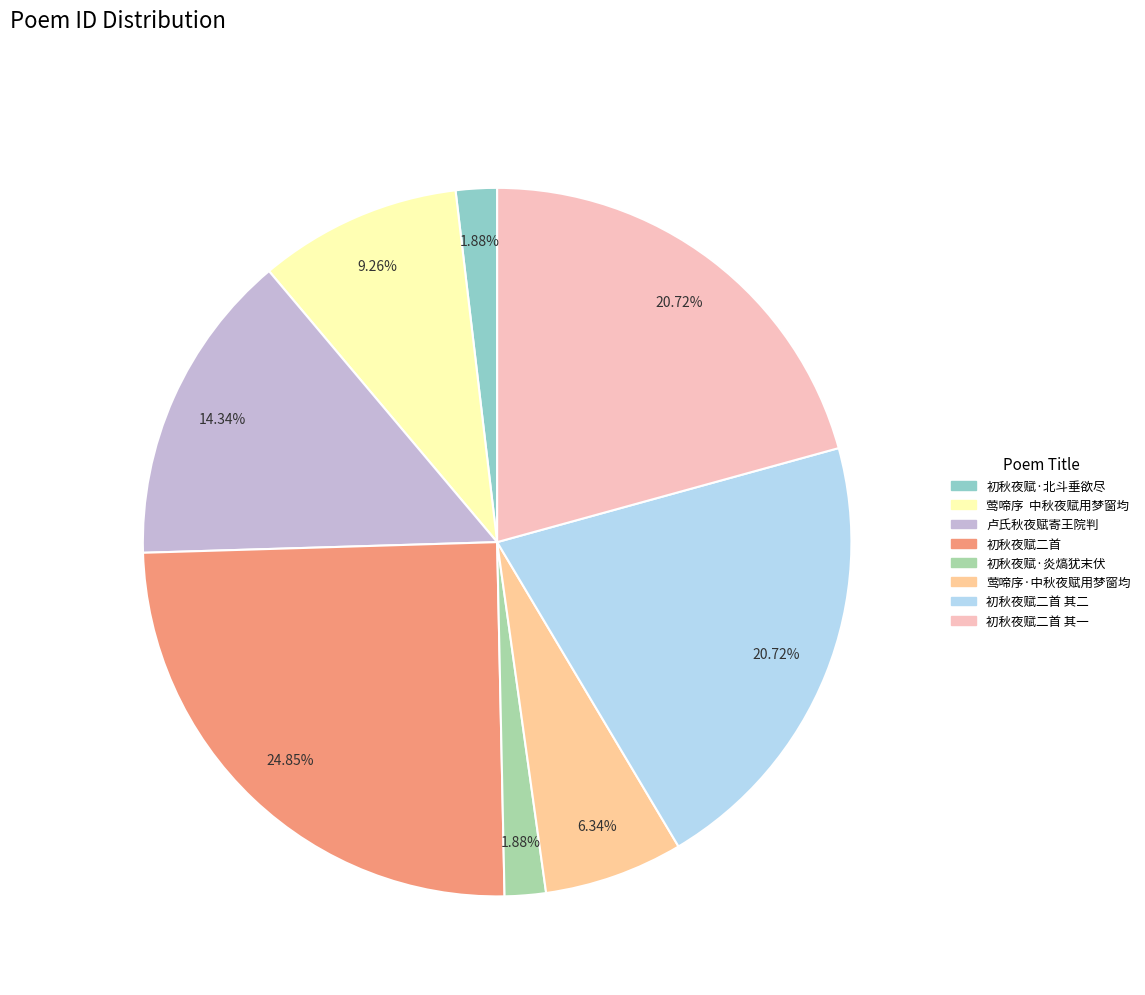

Is there any slice that represents more than half of the pie?

No